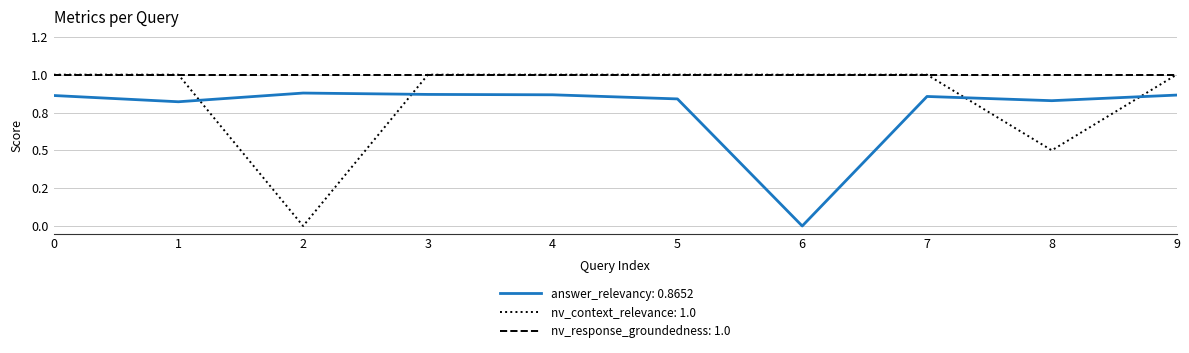

List the series in order of their overall mean, highest first.

nv_response_groundedness: 1.0, nv_context_relevance: 1.0, answer_relevancy: 0.8652